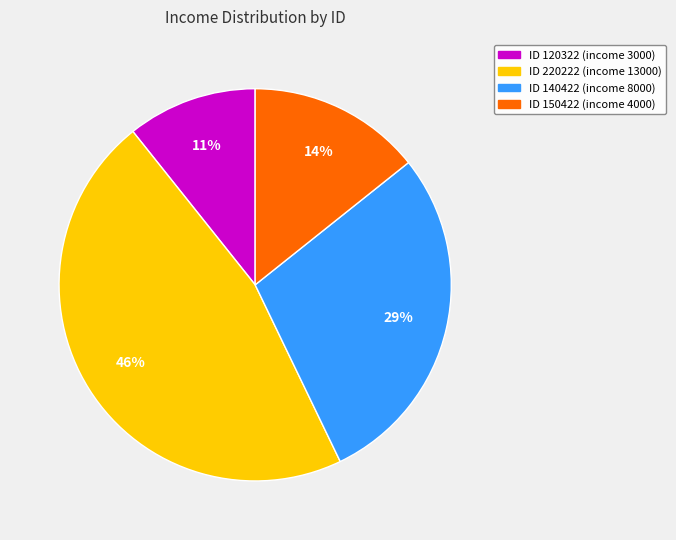

To the nearest percent, what is the combined percentage of ID 220222 (income 13000) and ID 140422 (income 8000)?

75%